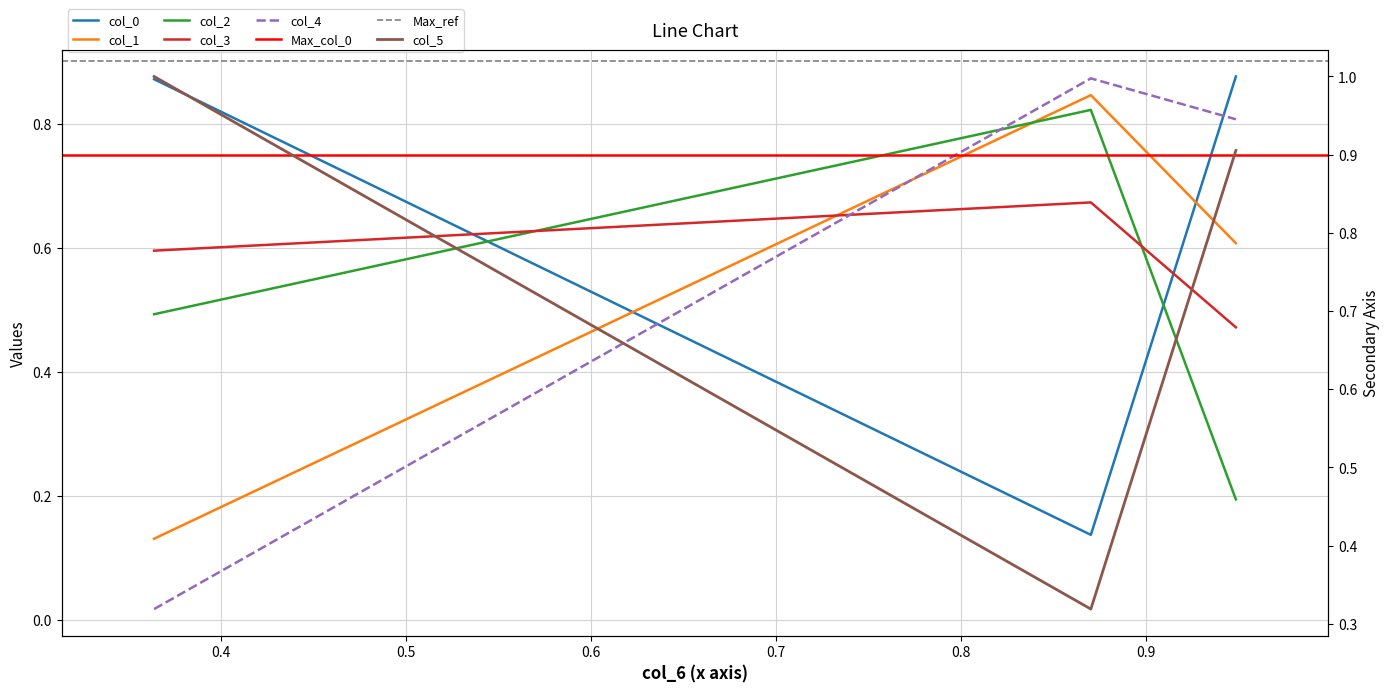

How many lines are shown in the chart?

6